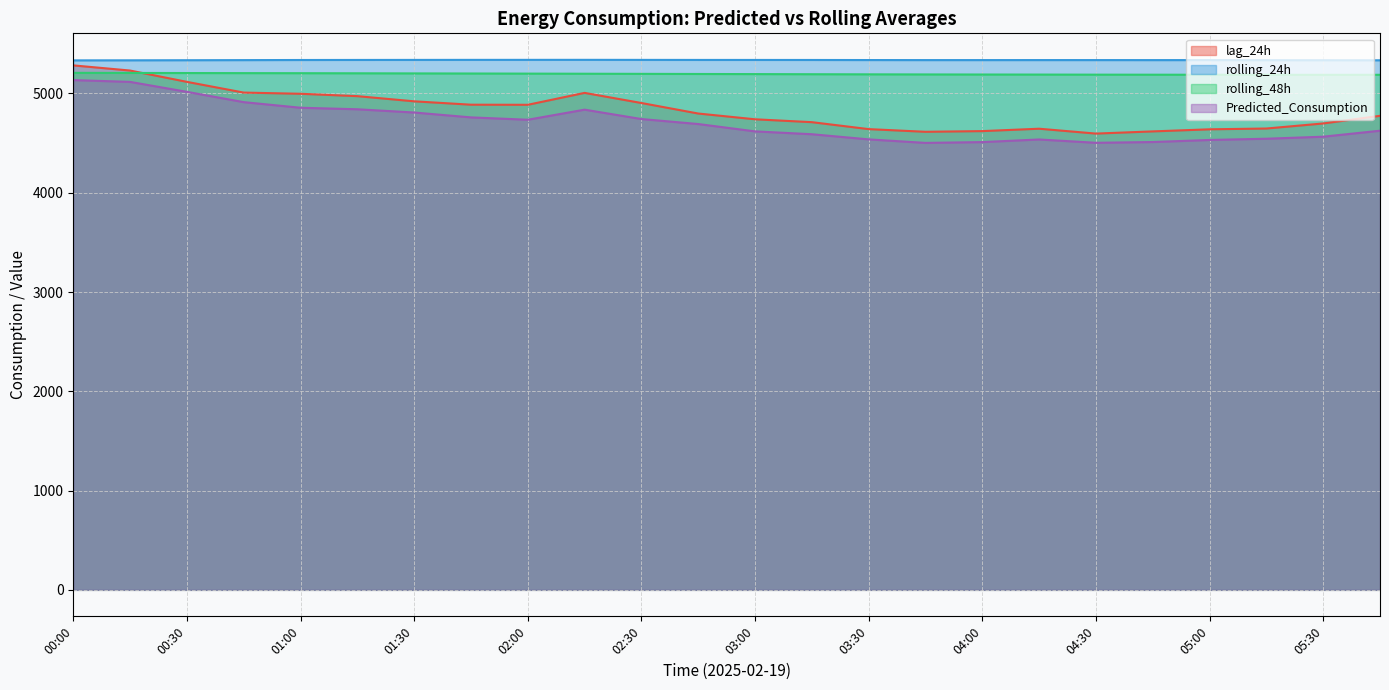

True or false: rolling_48h and Predicted_Consumption intersect in this chart.

False